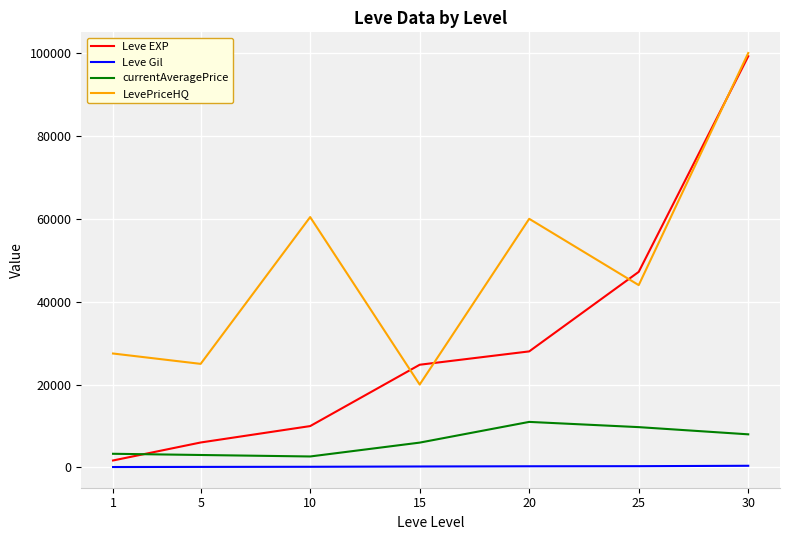

Rank the series at 25 from lowest to highest value.

Leve Gil, currentAveragePrice, LevePriceHQ, Leve EXP